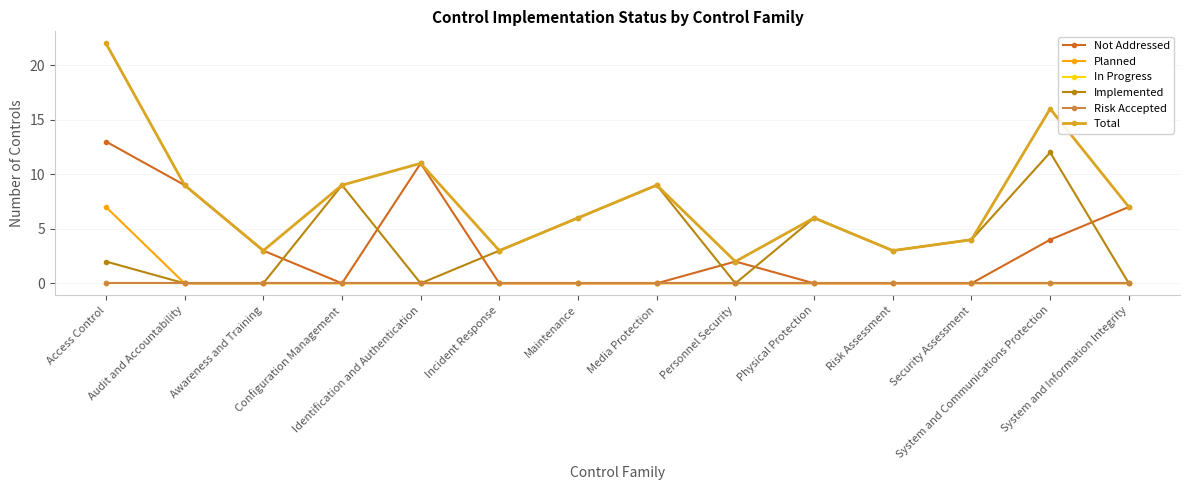

What is the difference between the highest and lowest values at Media Protection?

9